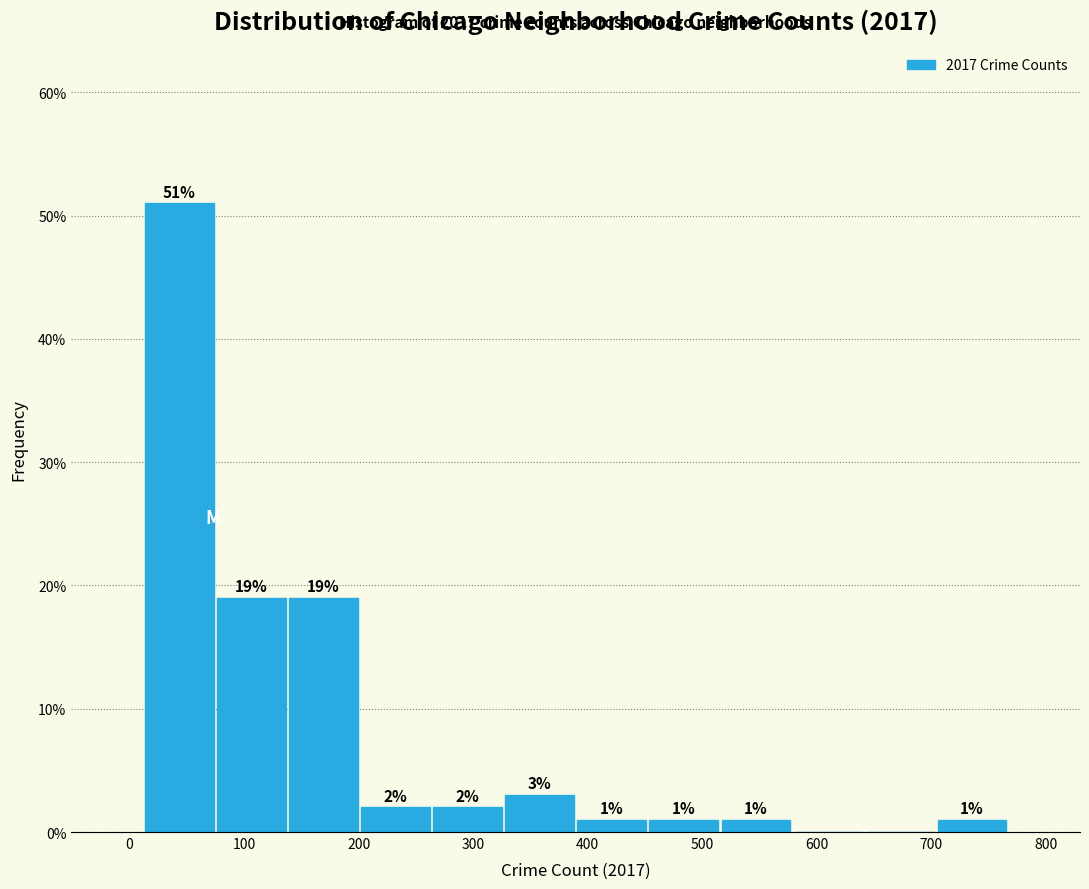

Over which range of the x-axis is the bar tallest?

10 to 70